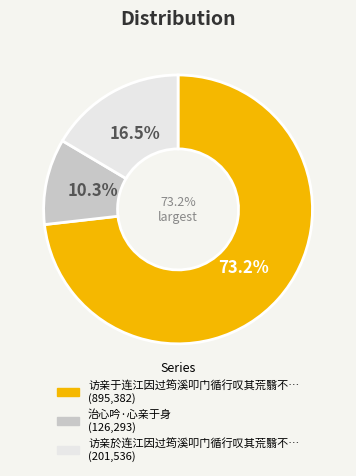

Which slice is the largest?

访亲于连江因过筠溪叩门循行叹其荒翳不治有怀普现居士口占此章